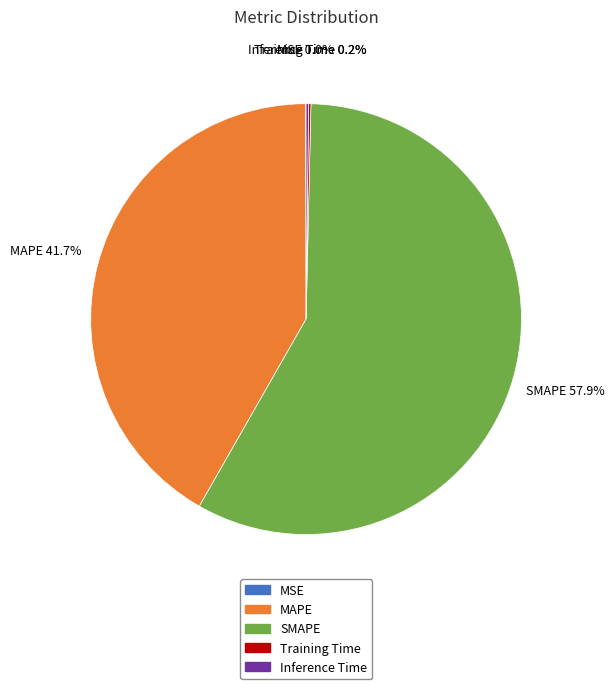

What is the ratio of the value at MAPE to the value at SMAPE?

0.7